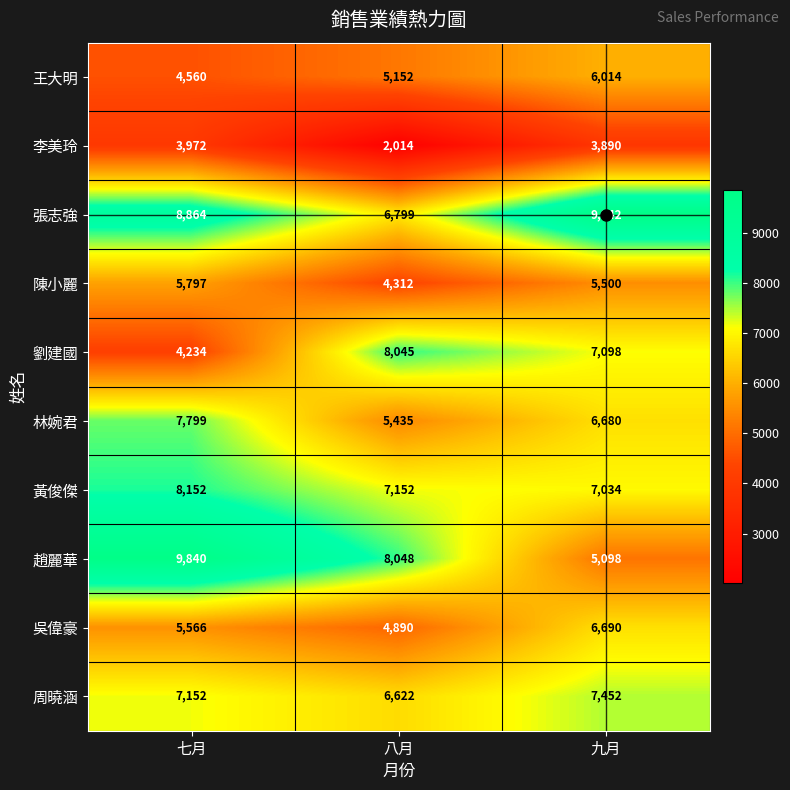

What is the total value across all series at 七月?

65936